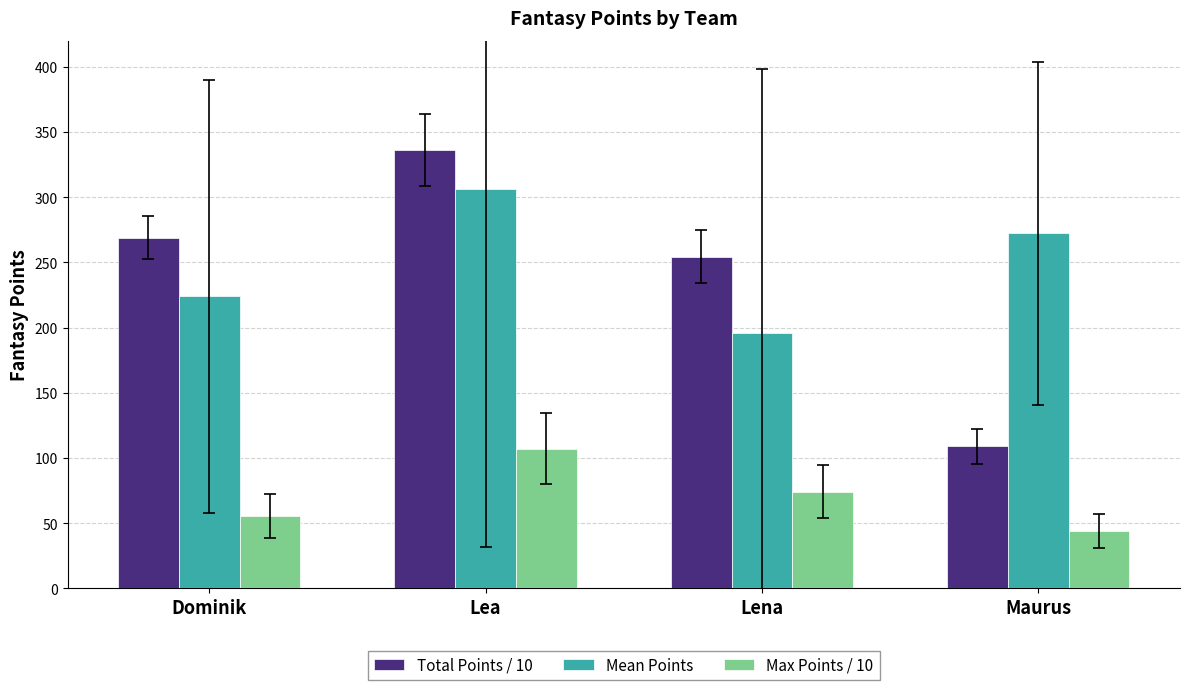

How many data points in Mean Points are above 272?

2